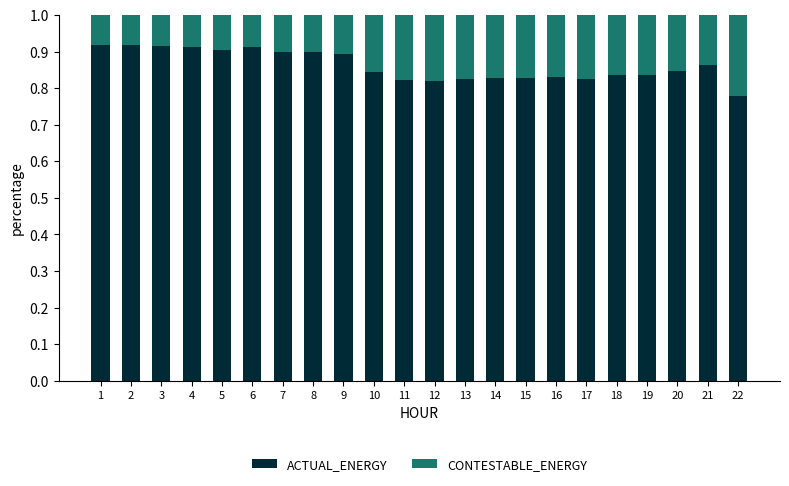

Count the ACTUAL_ENERGY values in the range 0 to 1.

22